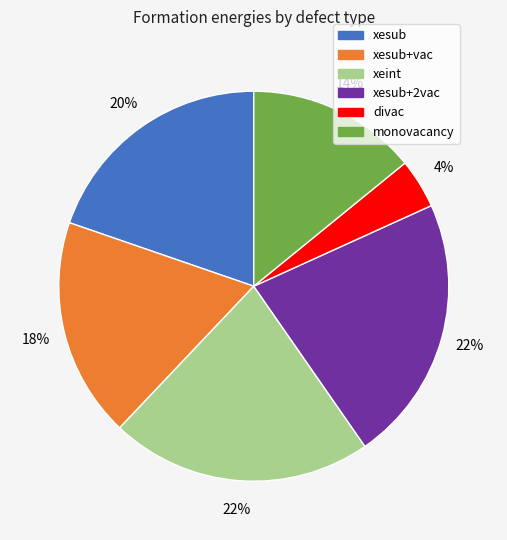

Is it true that xesub+vac is 32% of the pie?

False